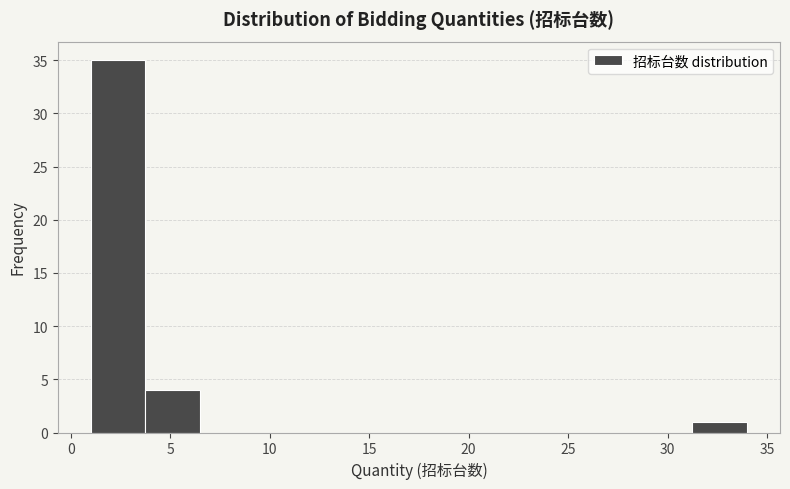

Reading left to right, list every bar in this chart as the range it spans on the x-axis followed by its height. Neither the bar edges nor the heights are printed on the chart, so give them approximately, as read against the axes.

1.00 to 3.75: 35
3.75 to 6.50: 4
6.50 to 9.25: 0
9.25 to 12.00: 0
12.00 to 14.75: 0
14.75 to 17.50: 0
17.50 to 20.25: 0
20.25 to 23.00: 0
23.00 to 25.75: 0
25.75 to 28.50: 0
28.50 to 31.25: 0
31.25 to 34.00: 1